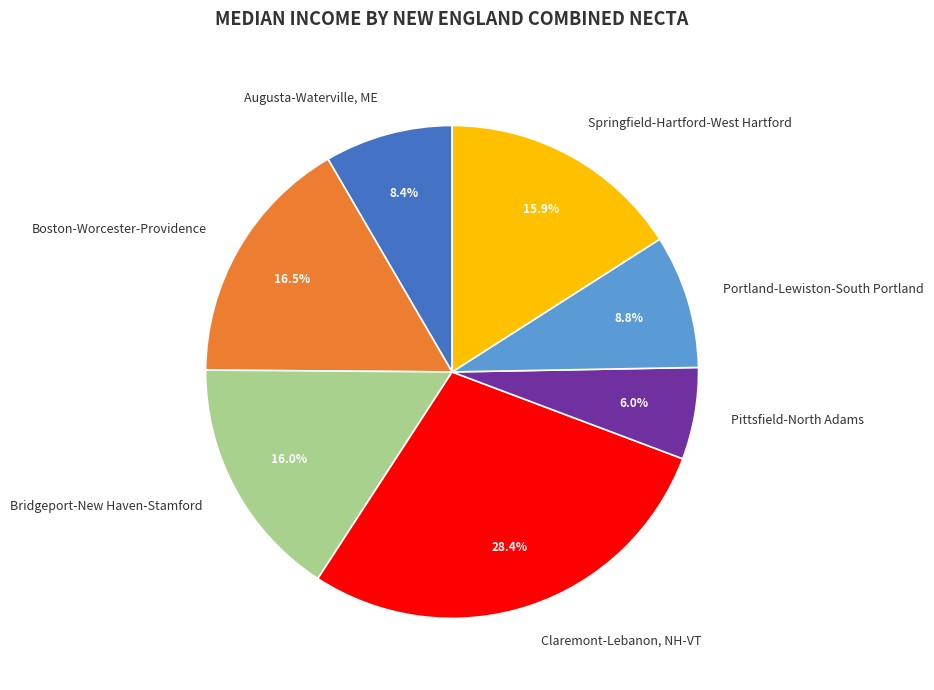

What percentage do Springfield-Hartford-West Hartford and Portland-Lewiston-South Portland together represent?

24.7%